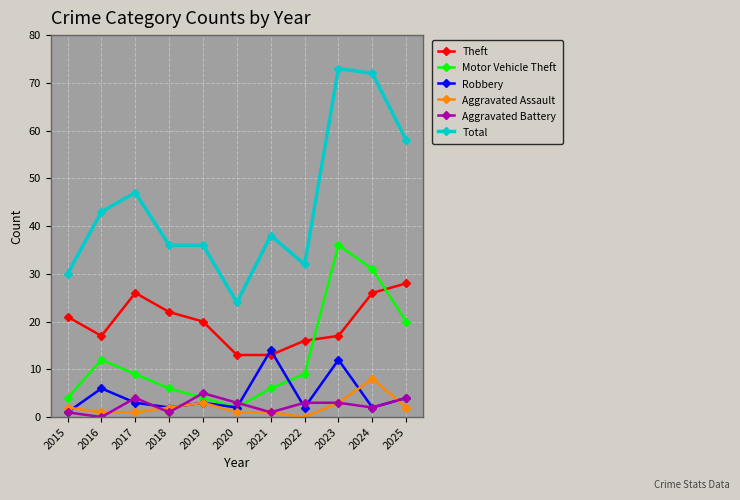

Which series has the widest spread of values?

Total